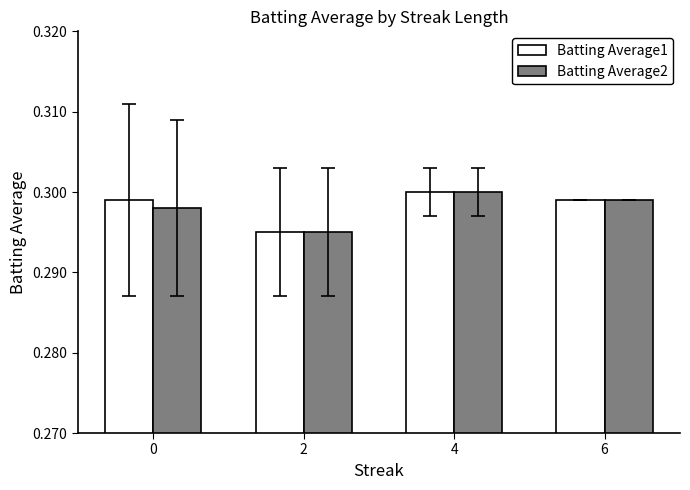

What are all the series names shown in the legend?

Batting Average1, Batting Average2